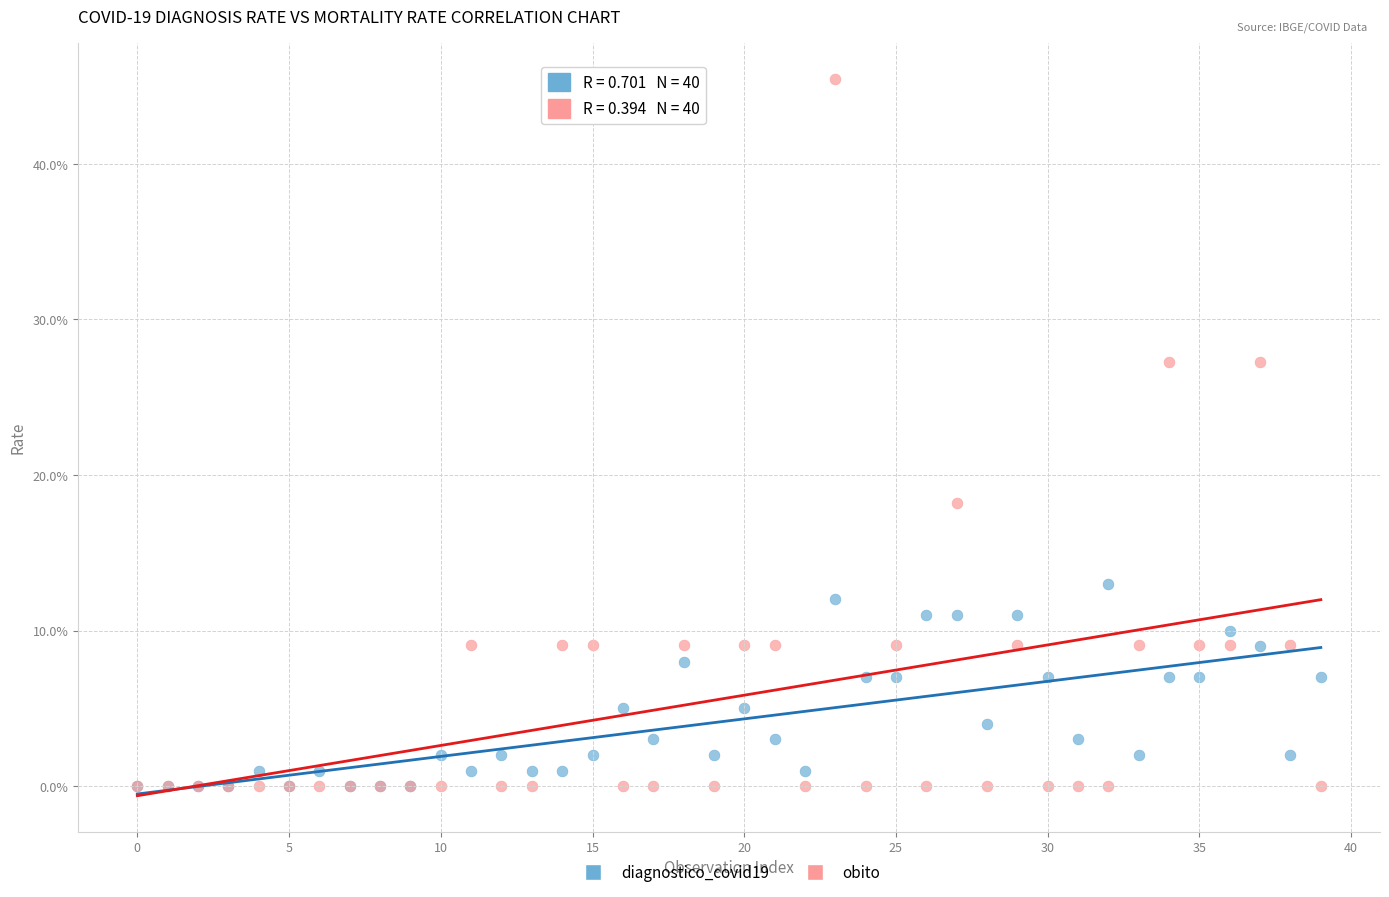

What are all the series names shown in the legend?

diagnostico_covid19, obito